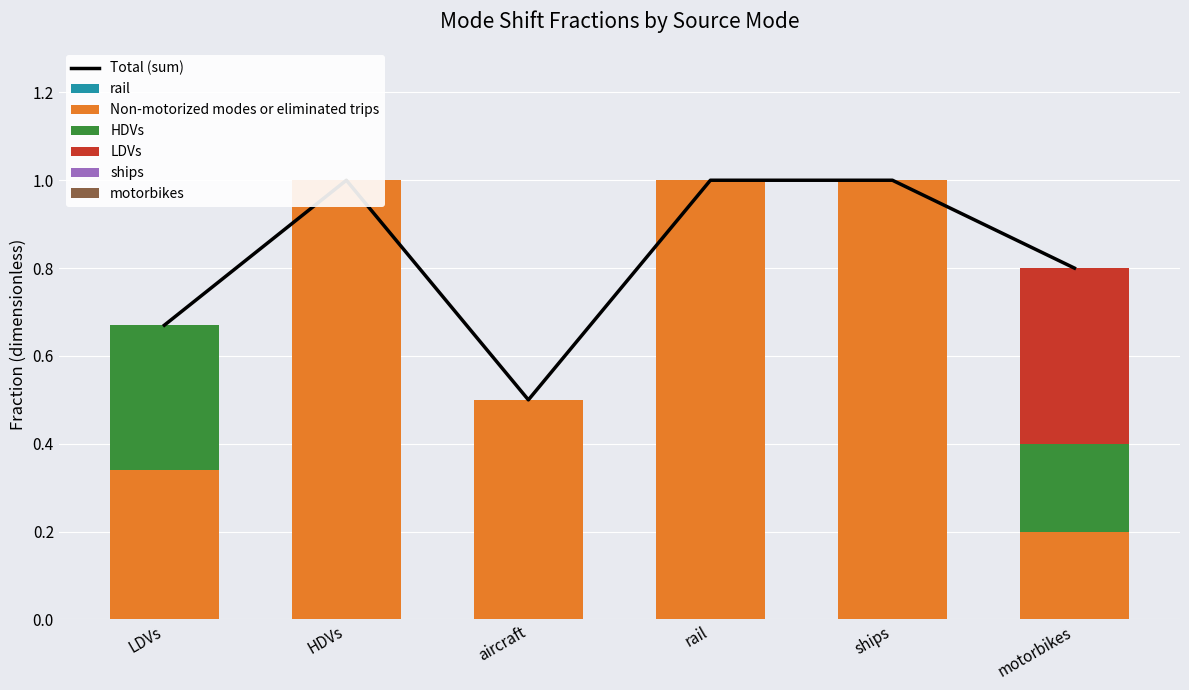

Which label corresponds to the largest value in the chart?

HDVs